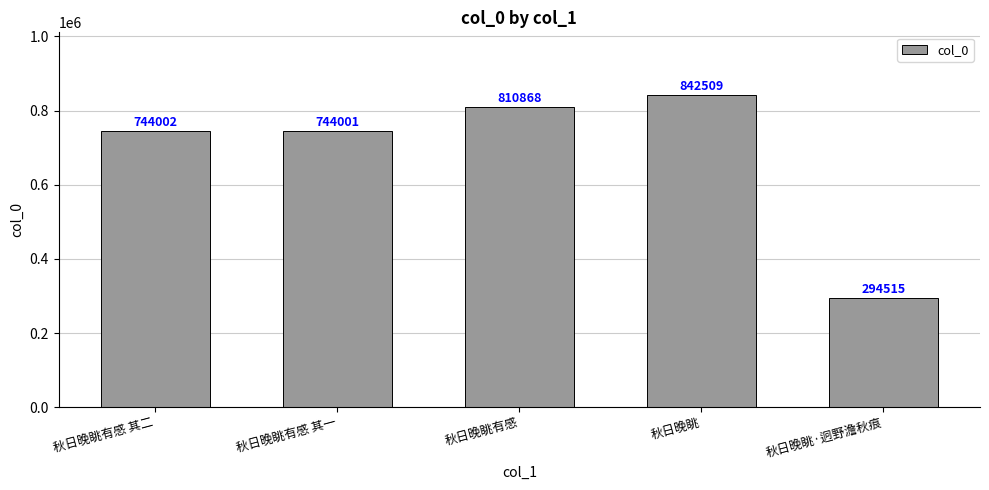

What is the difference between the second highest and second lowest values?

66867